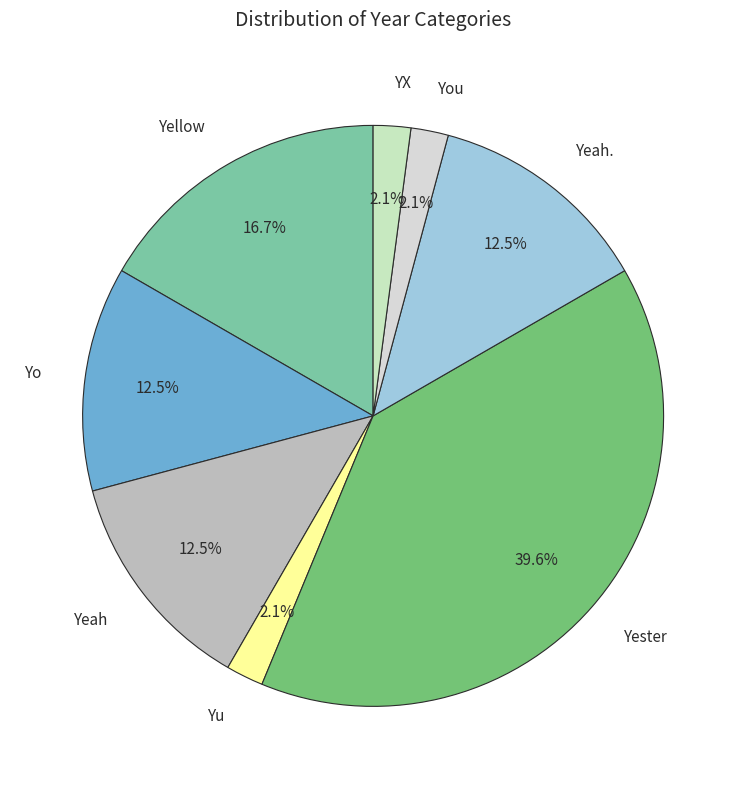

To the nearest percent, what is the difference between the largest and smallest slice percentages?

38%